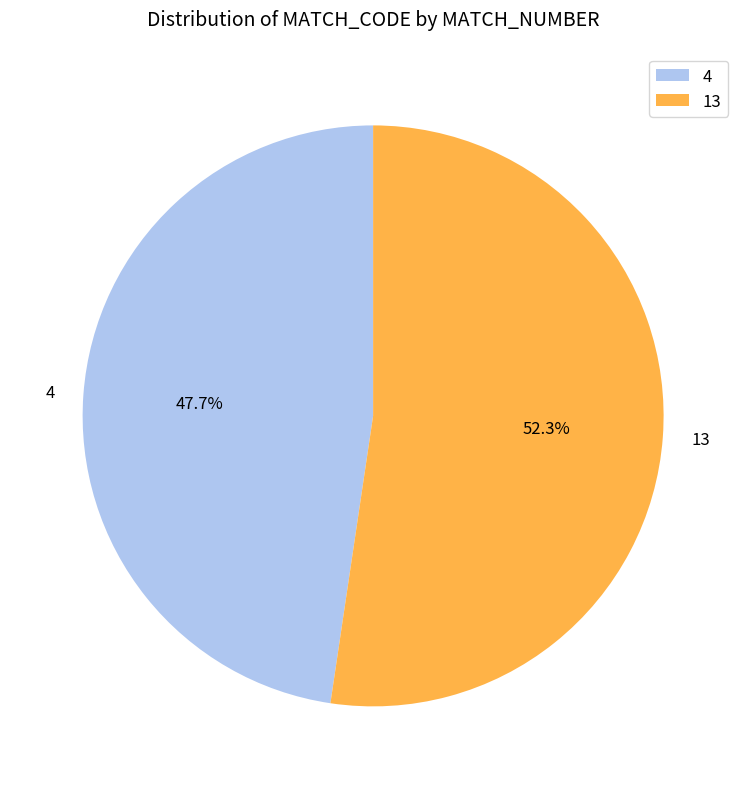

To the nearest percent, what is the difference between the largest and smallest slice percentages?

5%